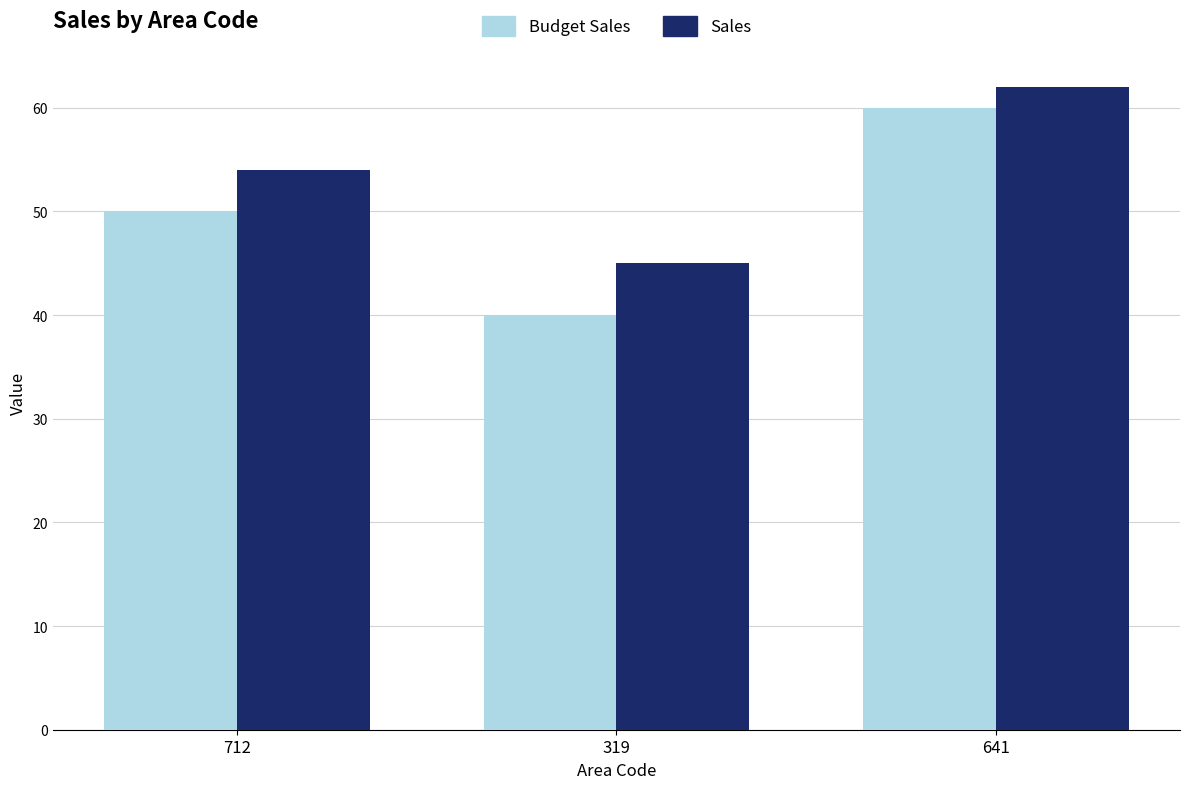

Which label corresponds to the largest value in the chart?

641